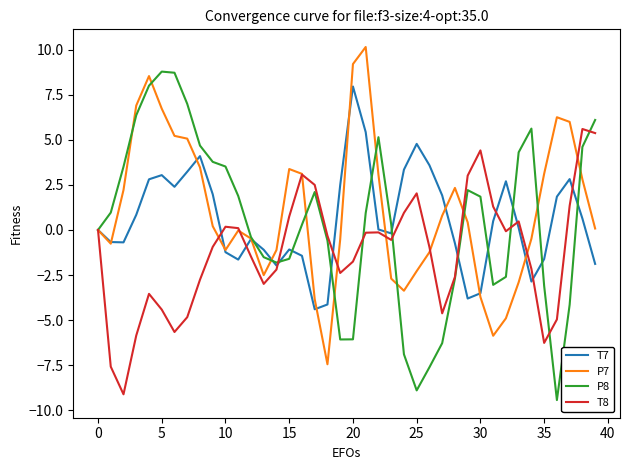

What is the lowest value of the T7 series?

-4.4